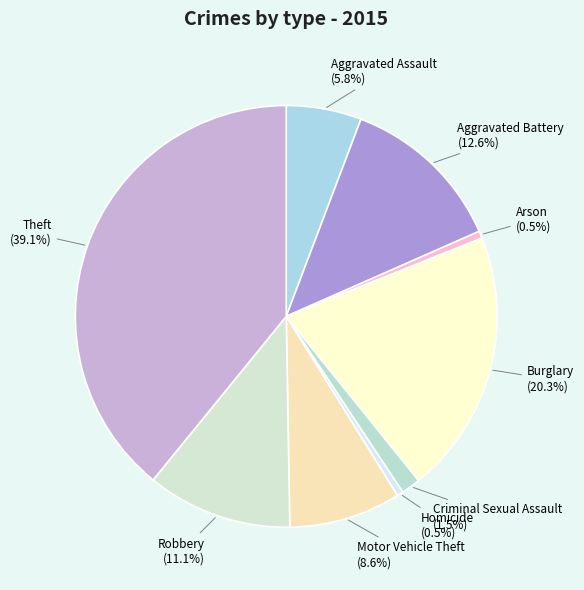

True or false: Motor Vehicle Theft accounts for 9% of the total.

True